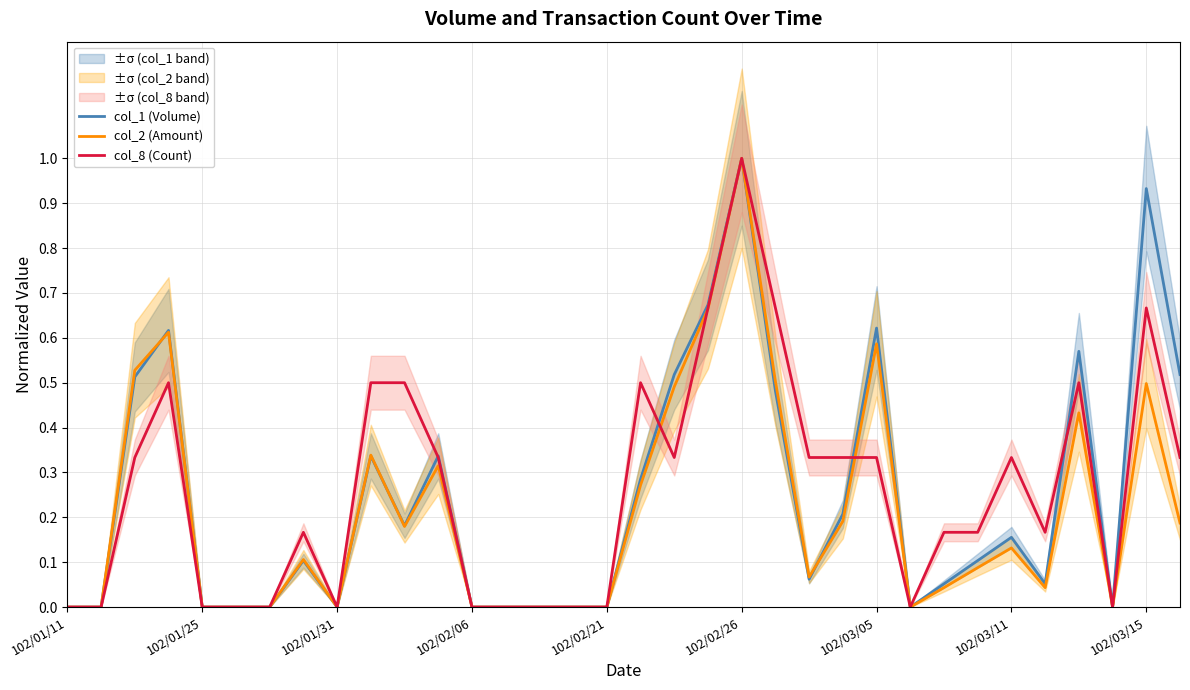

How many interior local valleys does the col_2 (Amount) series have?

6